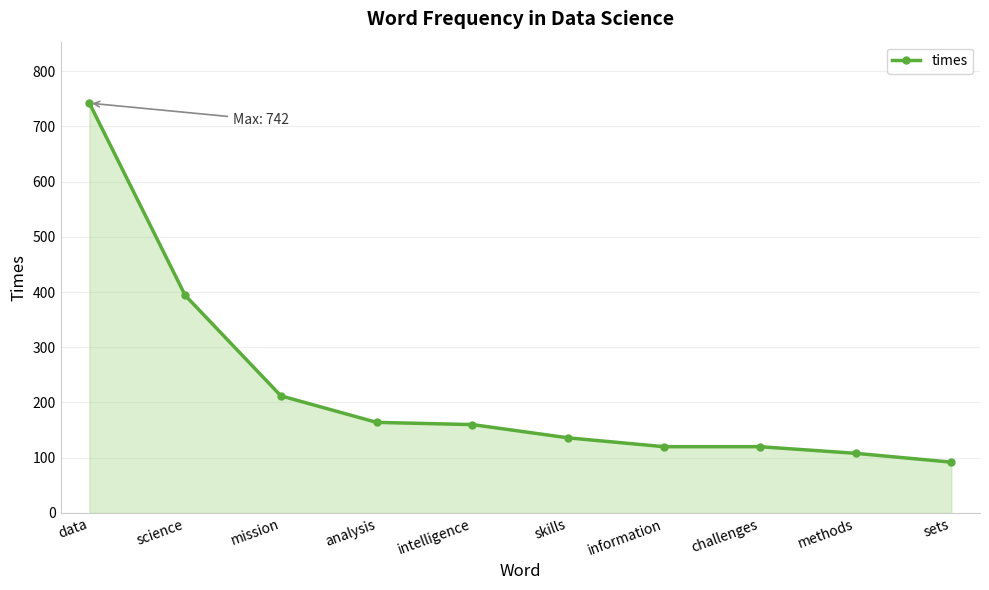

What is the change in value from data to information?

-622